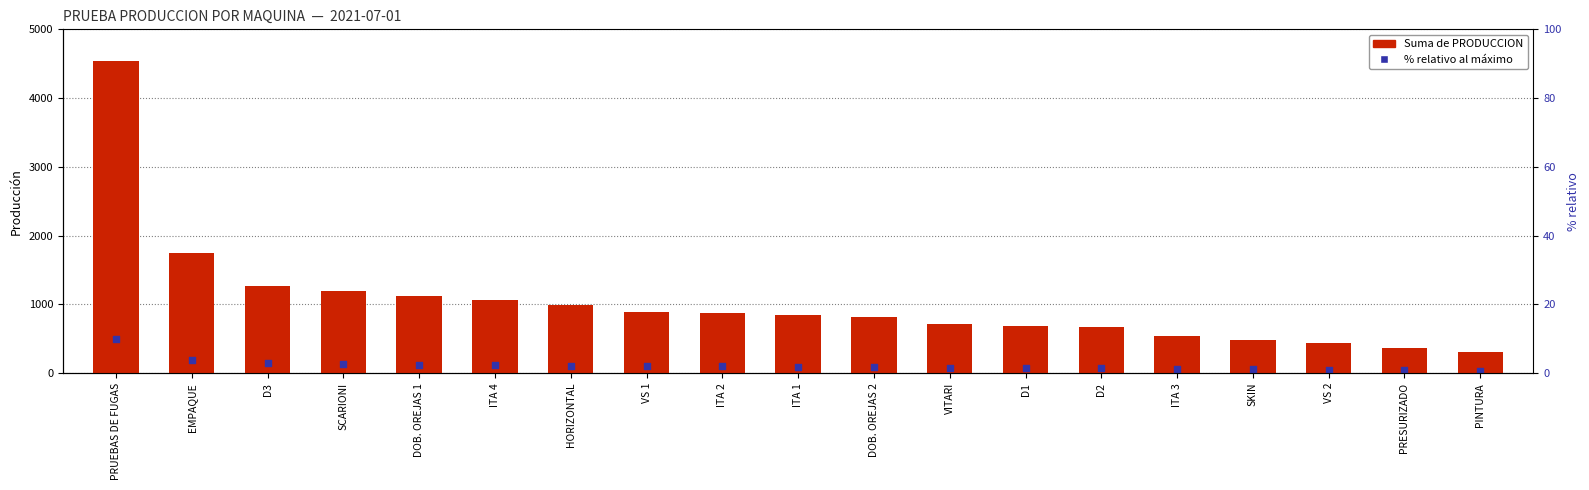

At which category is the sum across all series the highest?

PRUEBAS DE FUGAS